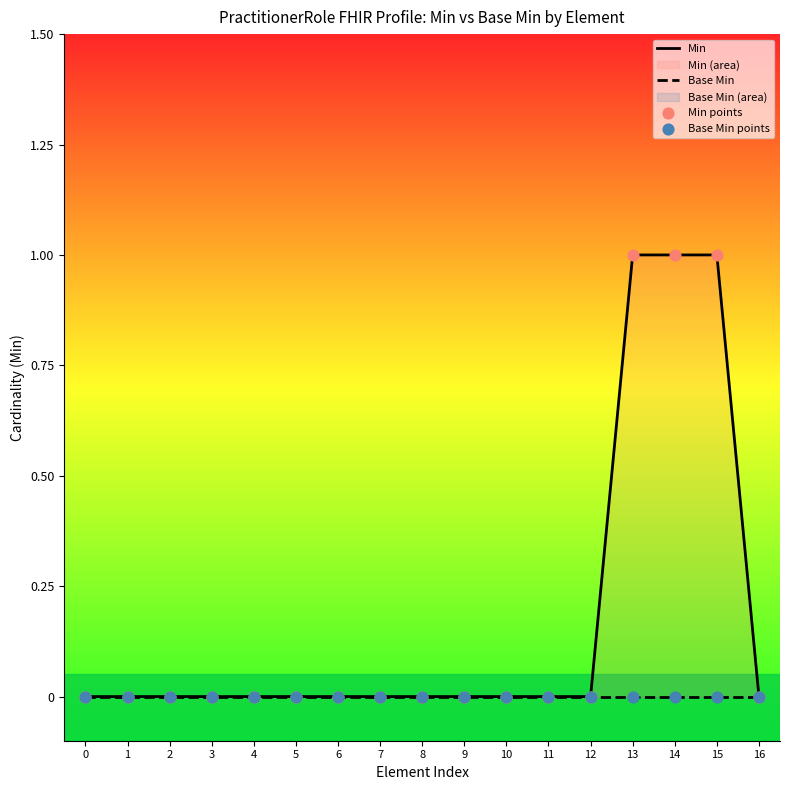

Which series contains the lowest Y value?

Min